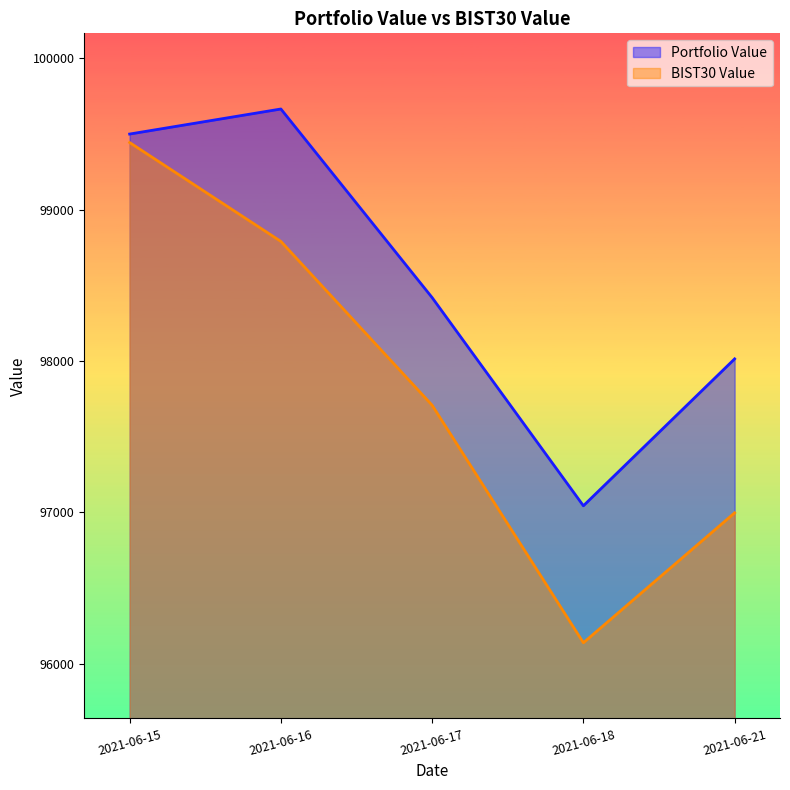

What is the difference between the highest and lowest values at 2021-06-21?

1017.4